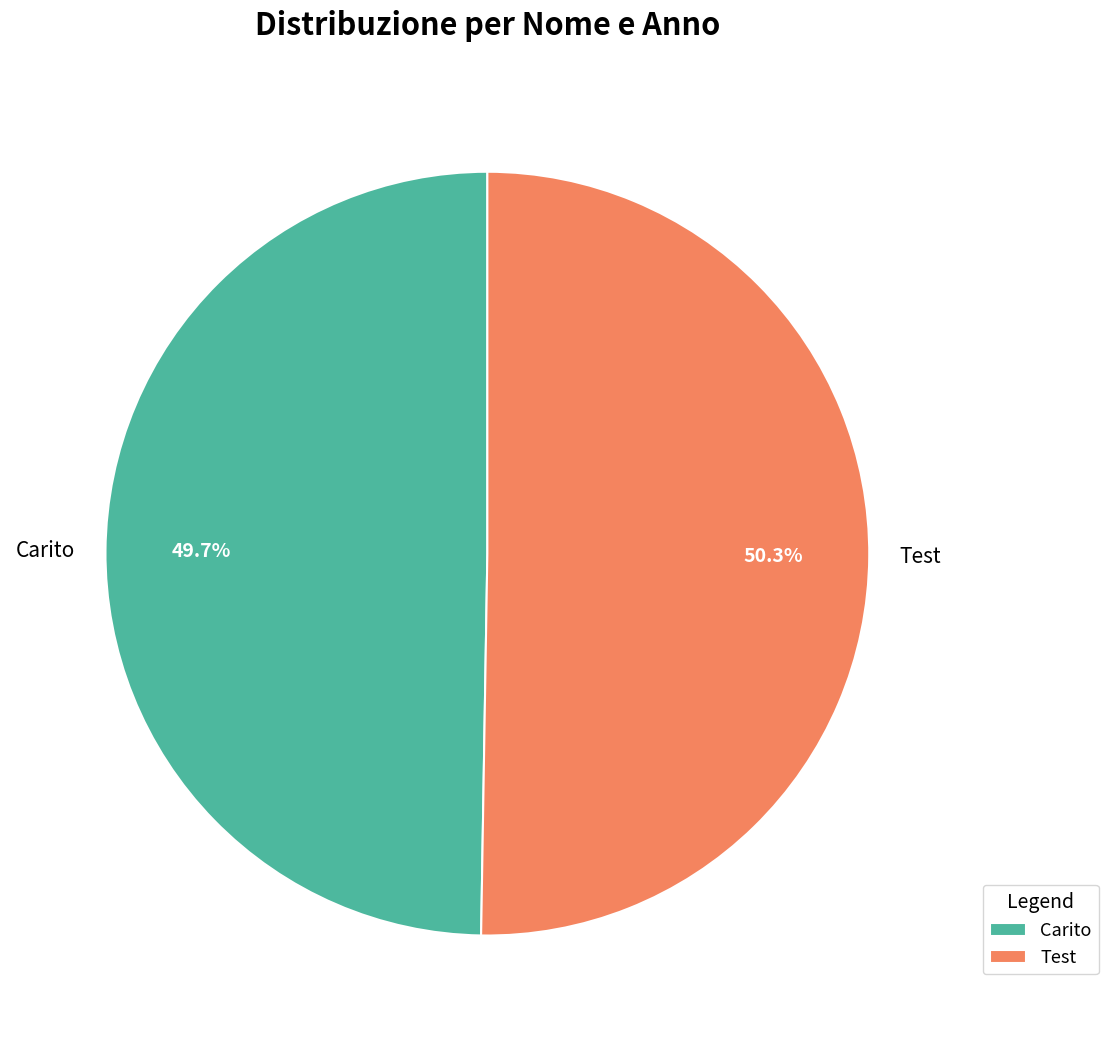

True or false: Carito accounts for 42% of the total.

False